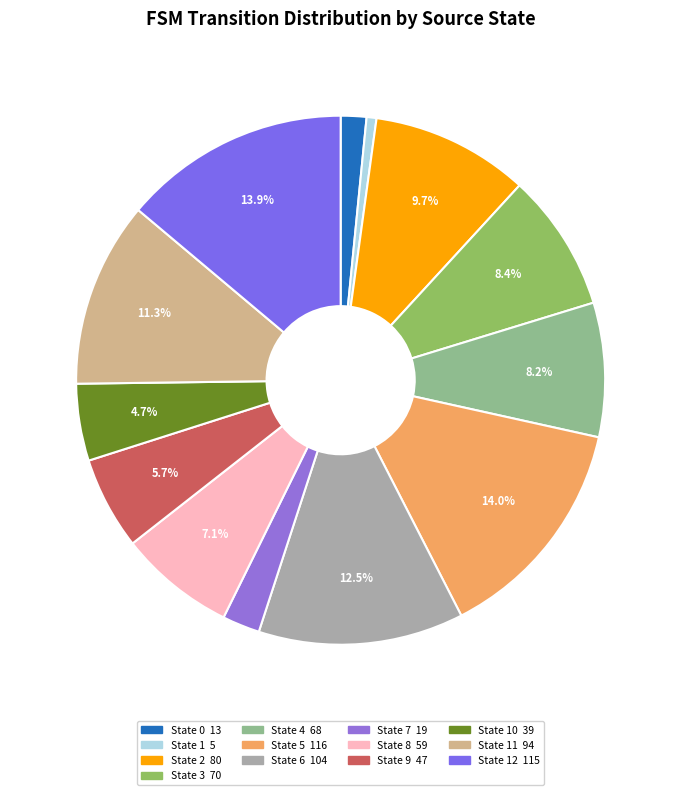

How many slices are in this pie chart?

13